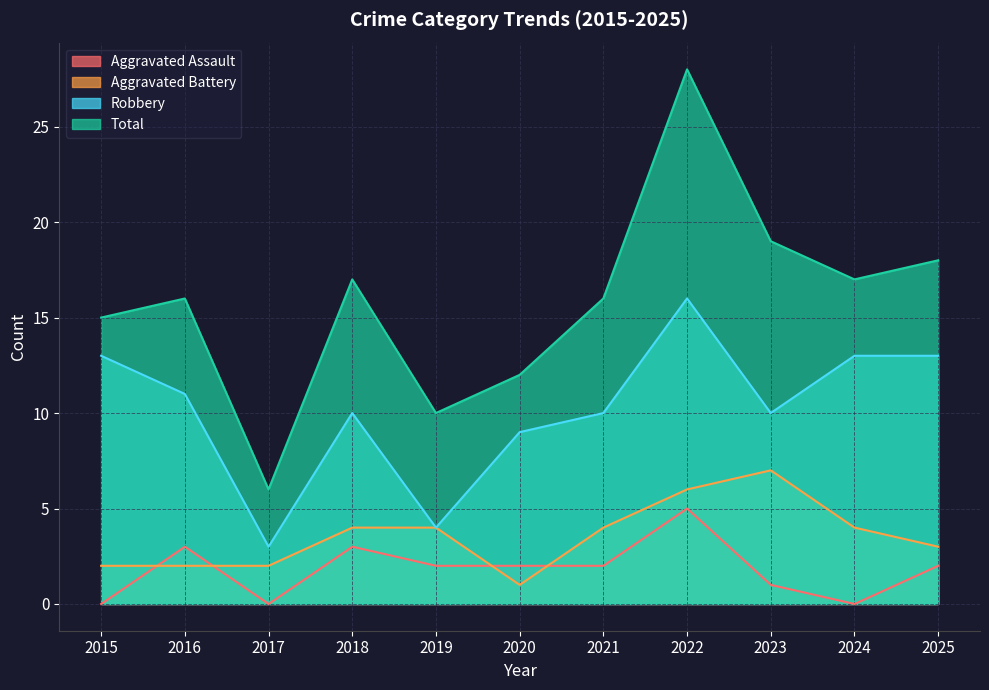

Is it true that Robbery equals 15 at 2016?

False